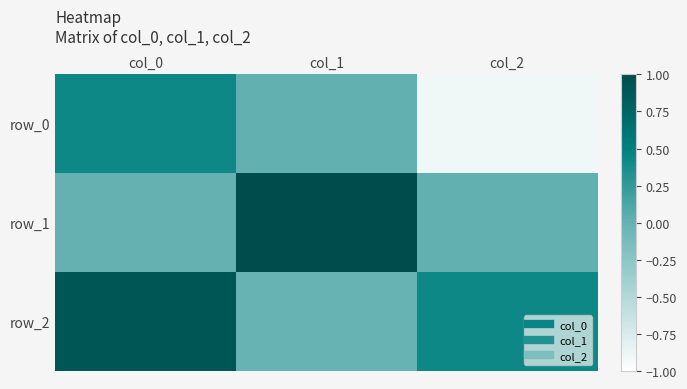

Between col_2 and col_1, which is larger?

col_1